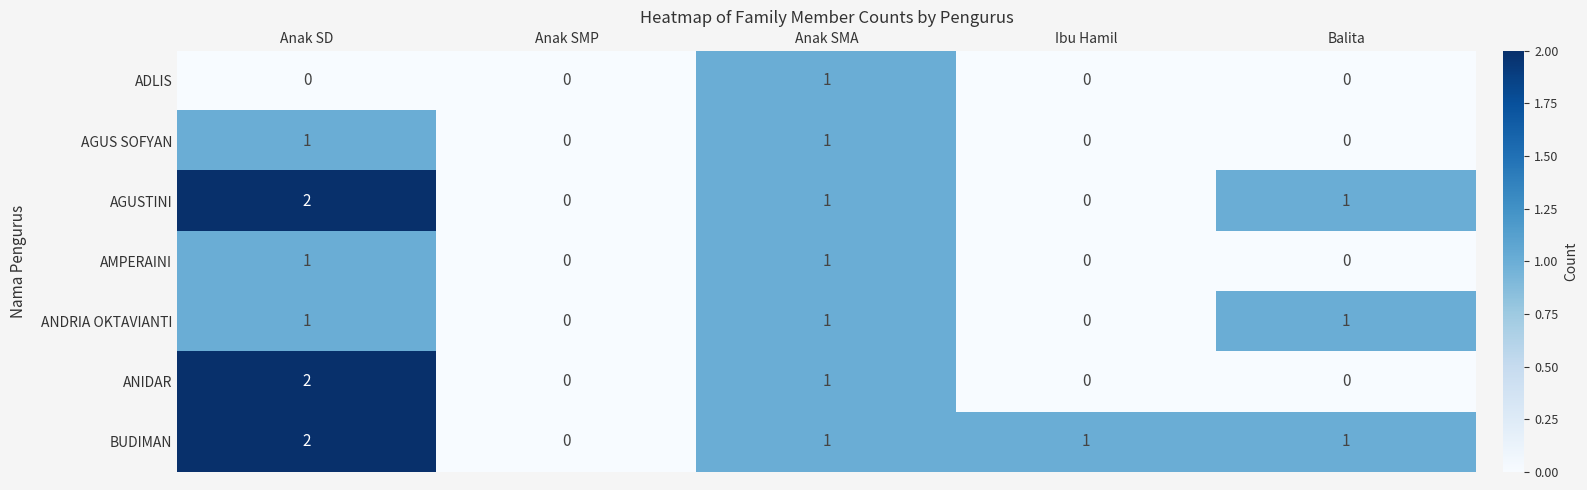

Which series has the largest total across all categories?

BUDIMAN